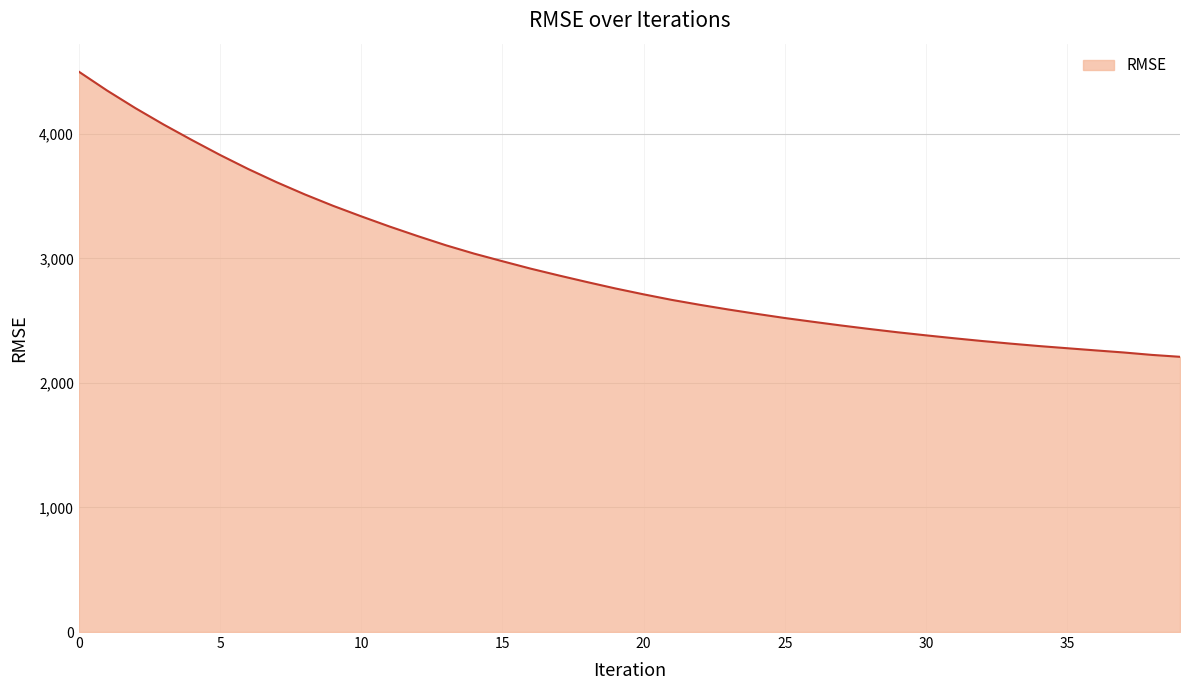

What is the smallest value displayed?

2209.8